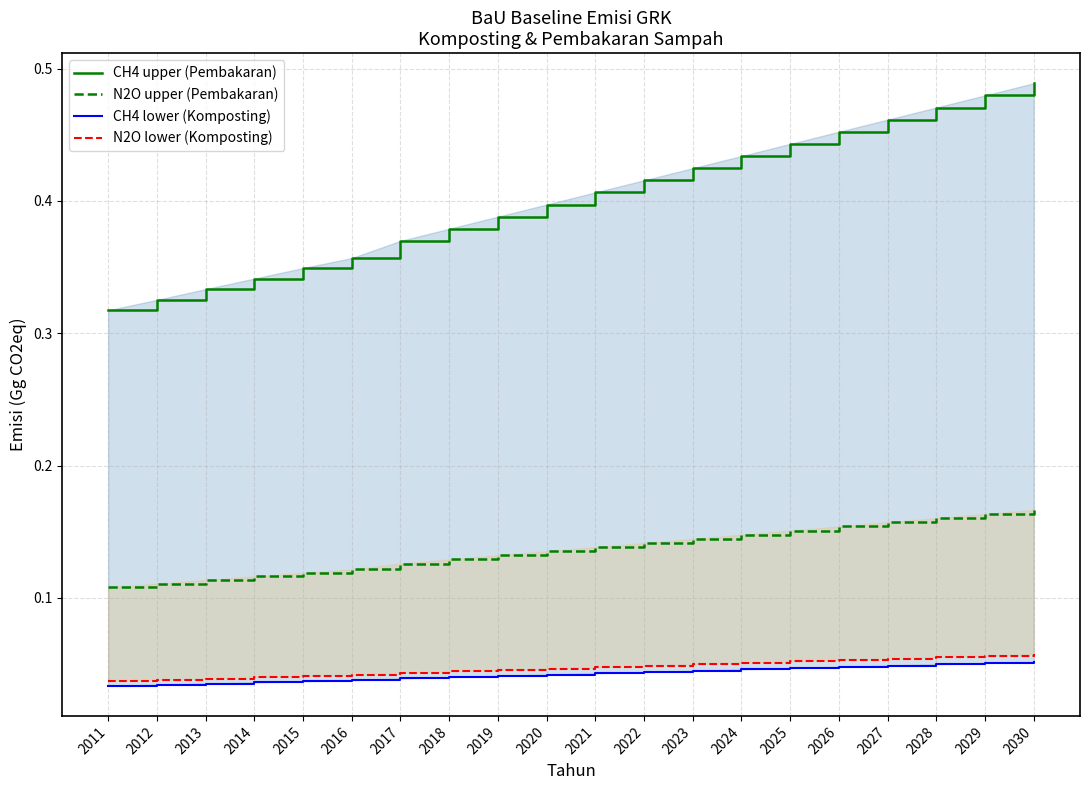

Which series changed the most between 2011 and 2026?

CH4 upper (Pembakaran)